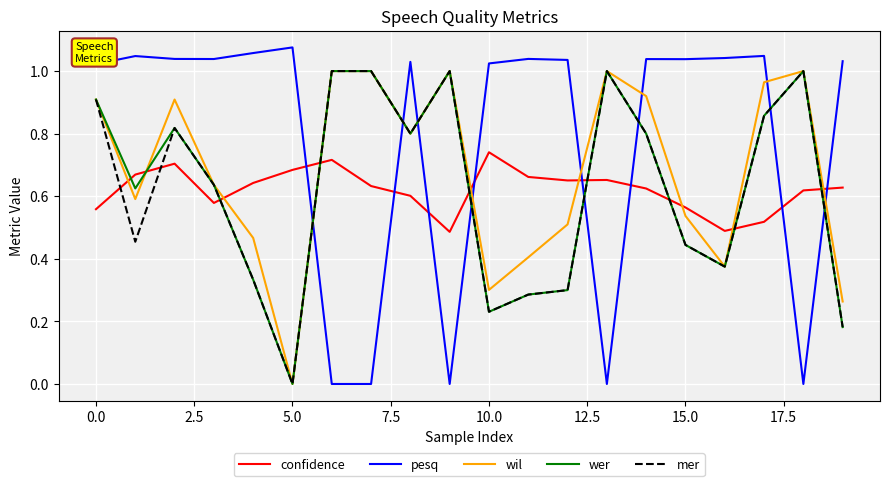

Which series has the largest total across all categories?

pesq